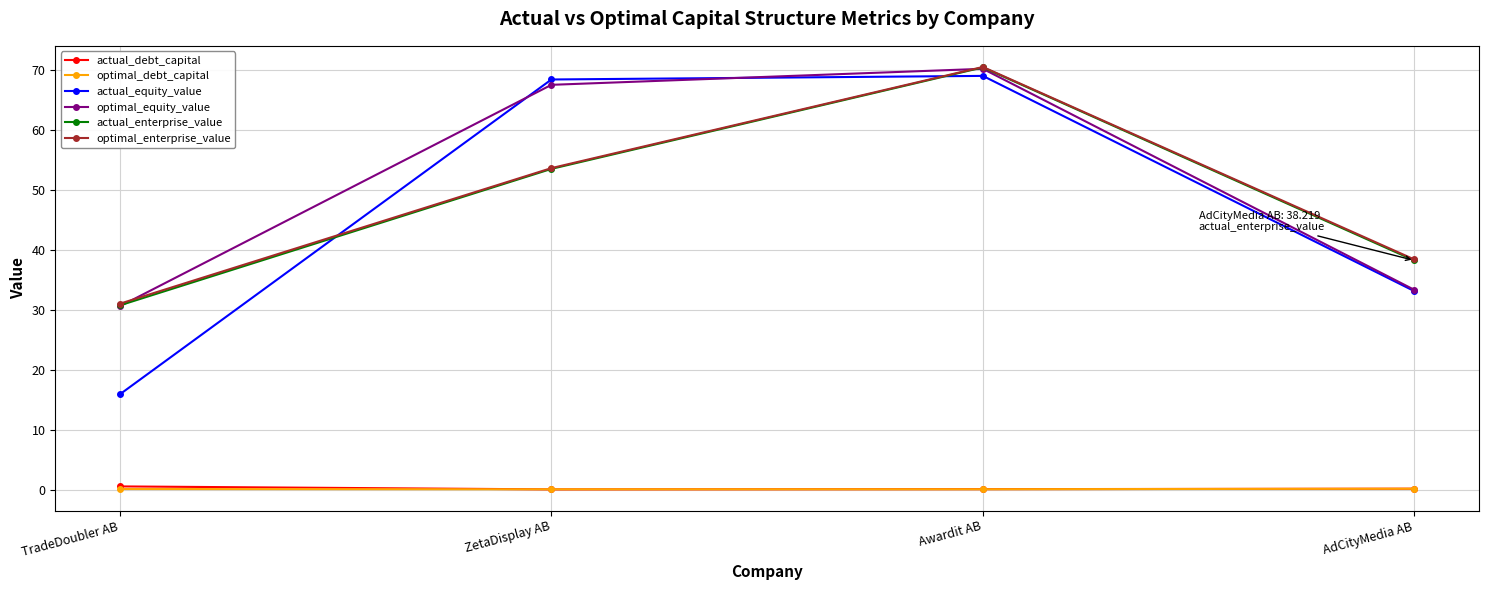

At which label is actual_enterprise_value closest to 50?

ZetaDisplay AB